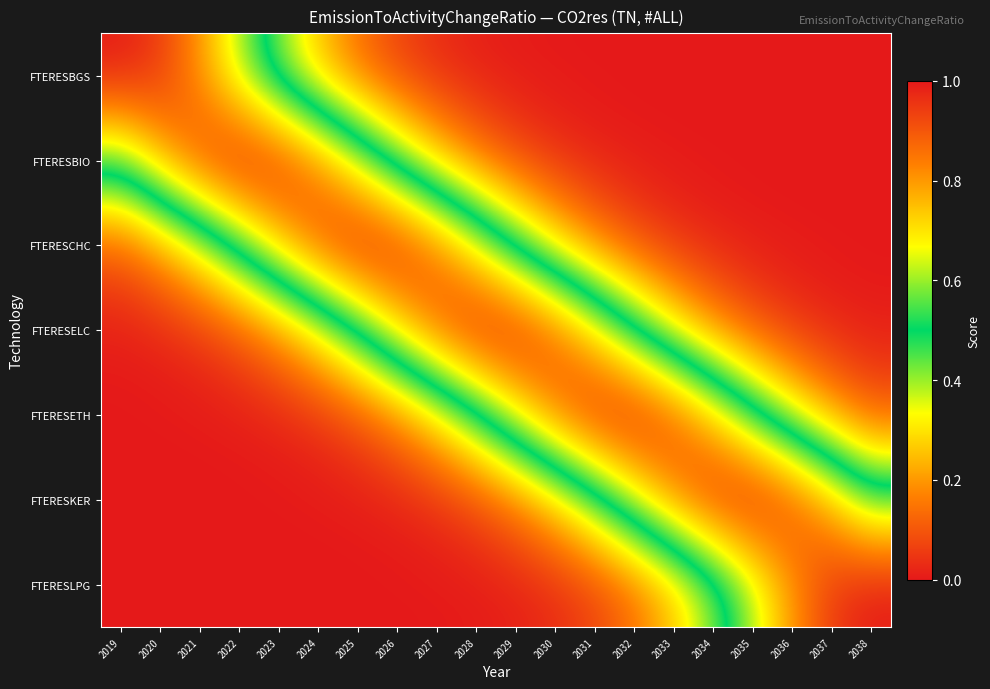

Reading left to right, what are all the values shown in this chart?

FTERESBGS: 2019=1.0	2020=0.9	2021=0.8	2022=0.6	2023=0.4	2024=0.3	2025=0.1	2026=0.1	2027=0.0	2028=0.0	2029=0.0	2030=0.0	2031=0.0	2032=0.0	2033=0.0	2034=0.0	2035=0.0	2036=0.0	2037=0.0	2038=0.0
FTERESBIO: 2019=0.6	2020=0.8	2021=0.9	2022=1.0	2023=1.0	2024=0.8	2025=0.6	2026=0.4	2027=0.3	2028=0.2	2029=0.1	2030=0.0	2031=0.0	2032=0.0	2033=0.0	2034=0.0	2035=0.0	2036=0.0	2037=0.0	2038=0.0
FTERESCHC: 2019=0.1	2020=0.2	2021=0.4	2022=0.5	2023=0.7	2024=0.9	2025=1.0	2026=1.0	2027=0.9	2028=0.7	2029=0.5	2030=0.3	2031=0.2	2032=0.1	2033=0.0	2034=0.0	2035=0.0	2036=0.0	2037=0.0	2038=0.0
FTERESELC: 2019=0.0	2020=0.0	2021=0.0	2022=0.1	2023=0.2	2024=0.3	2025=0.5	2026=0.7	2027=0.9	2028=1.0	2029=1.0	2030=0.9	2031=0.7	2032=0.5	2033=0.3	2034=0.2	2035=0.1	2036=0.0	2037=0.0	2038=0.0
FTERESETH: 2019=0.0	2020=0.0	2021=0.0	2022=0.0	2023=0.0	2024=0.0	2025=0.1	2026=0.2	2027=0.3	2028=0.5	2029=0.7	2030=0.9	2031=1.0	2032=1.0	2033=0.9	2034=0.7	2035=0.5	2036=0.4	2037=0.2	2038=0.1
FTERESKER: 2019=0.0	2020=0.0	2021=0.0	2022=0.0	2023=0.0	2024=0.0	2025=0.0	2026=0.0	2027=0.0	2028=0.1	2029=0.2	2030=0.3	2031=0.4	2032=0.6	2033=0.8	2034=1.0	2035=1.0	2036=0.9	2037=0.8	2038=0.6
FTERESLPG: 2019=0.0	2020=0.0	2021=0.0	2022=0.0	2023=0.0	2024=0.0	2025=0.0	2026=0.0	2027=0.0	2028=0.0	2029=0.0	2030=0.0	2031=0.1	2032=0.1	2033=0.3	2034=0.4	2035=0.6	2036=0.8	2037=0.9	2038=1.0